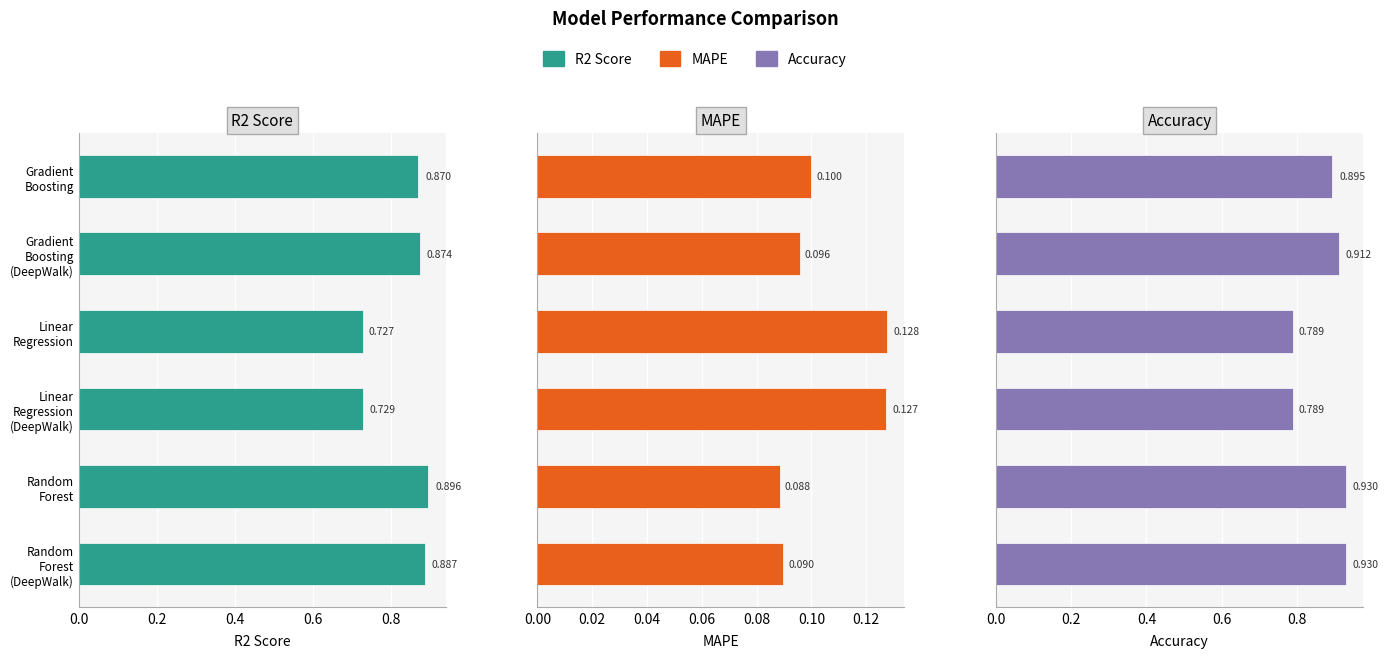

How many bars are there in total?

18